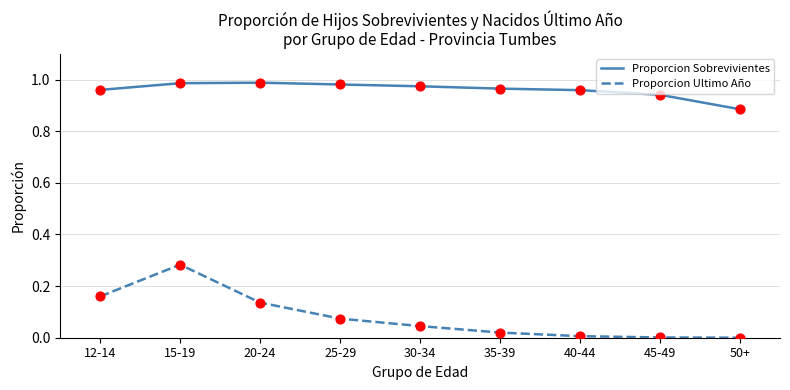

At how many categories does at least one series exceed 0?

9